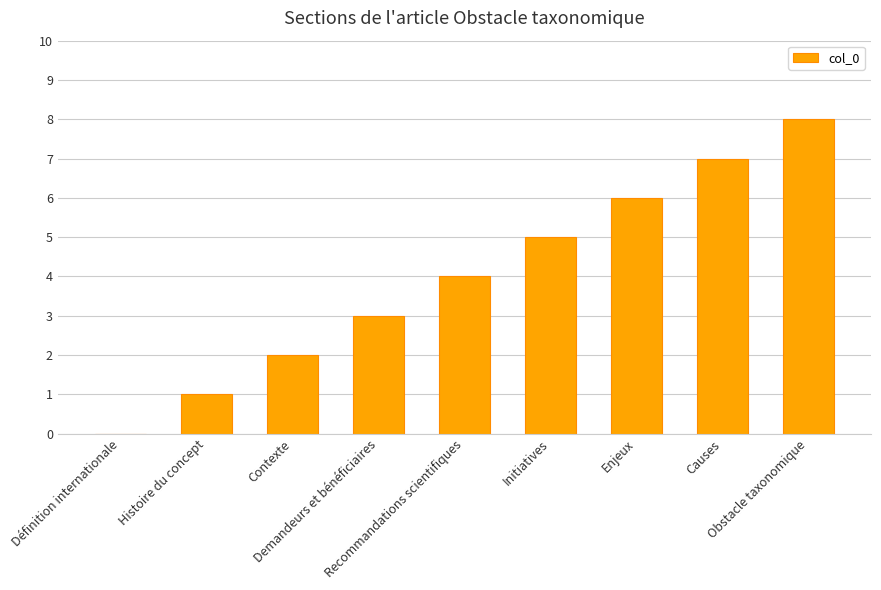

The chart shows a value of 5 at Initiatives. True or false?

True